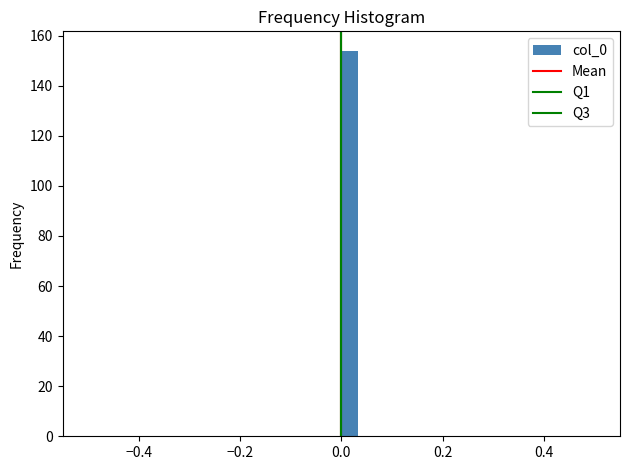

Read against the x-axis, roughly where is the centre of the tallest bar?

0.02